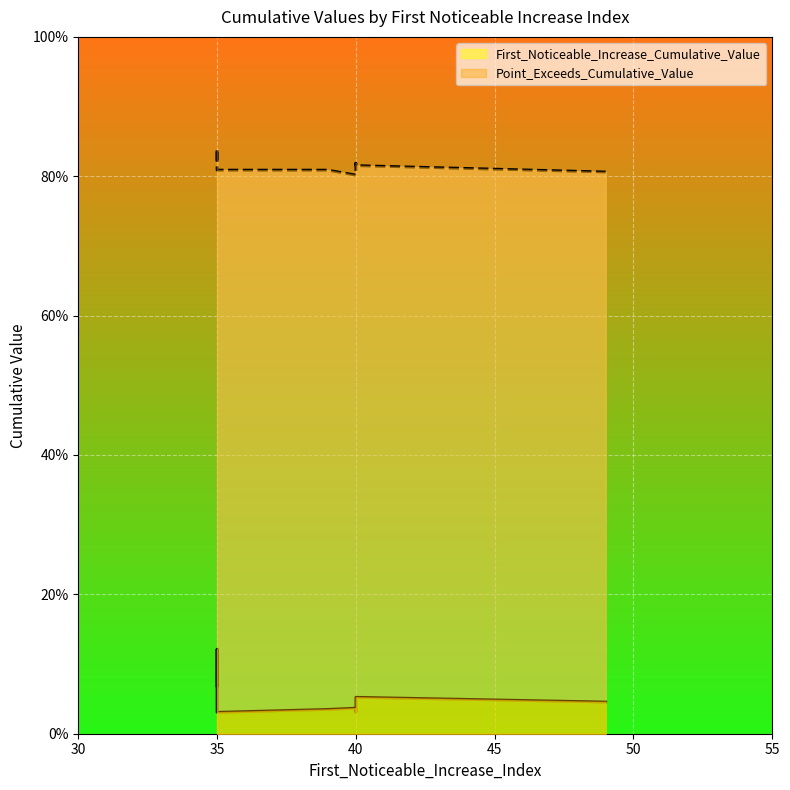

What are all the series names shown in the legend?

First_Noticeable_Increase_Cumulative_Value, Point_Exceeds_Cumulative_Value